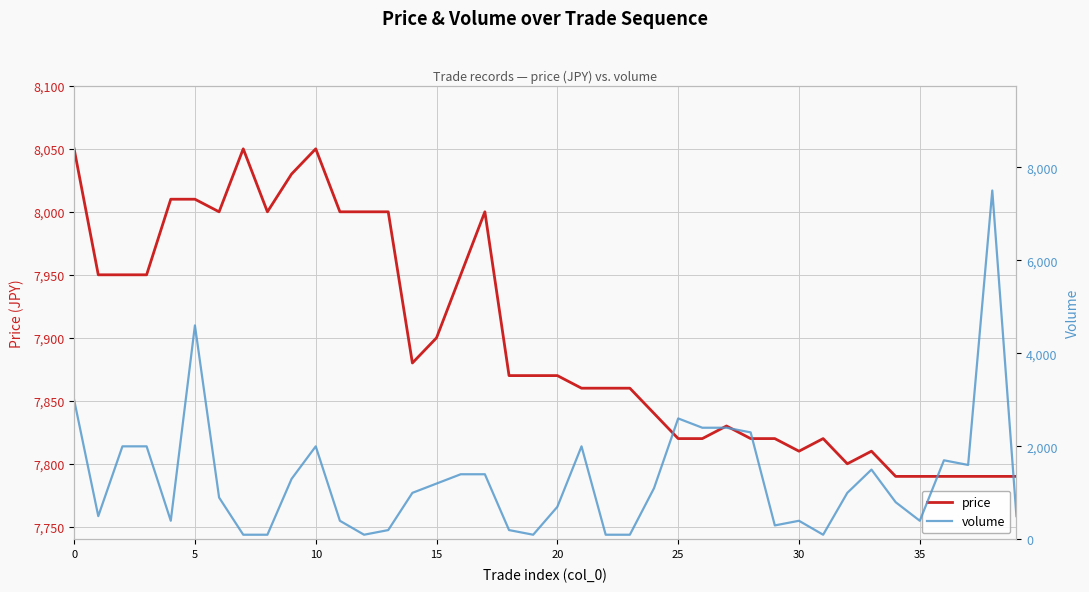

Rank the series by their maximum value, from highest to lowest.

price, volume